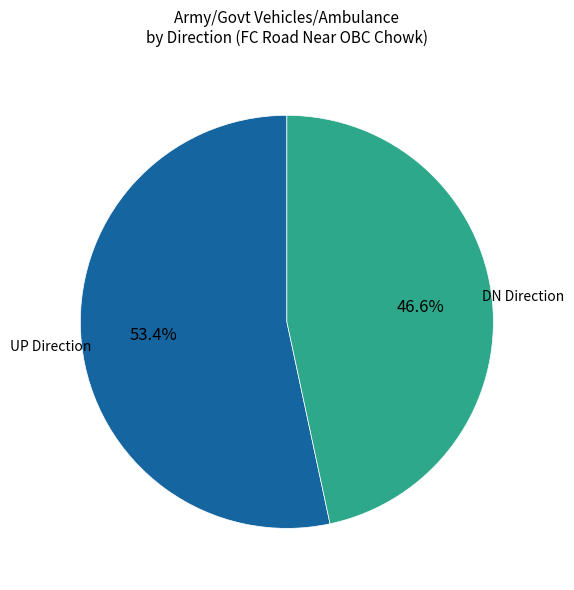

Does any single category account for the majority?

Yes